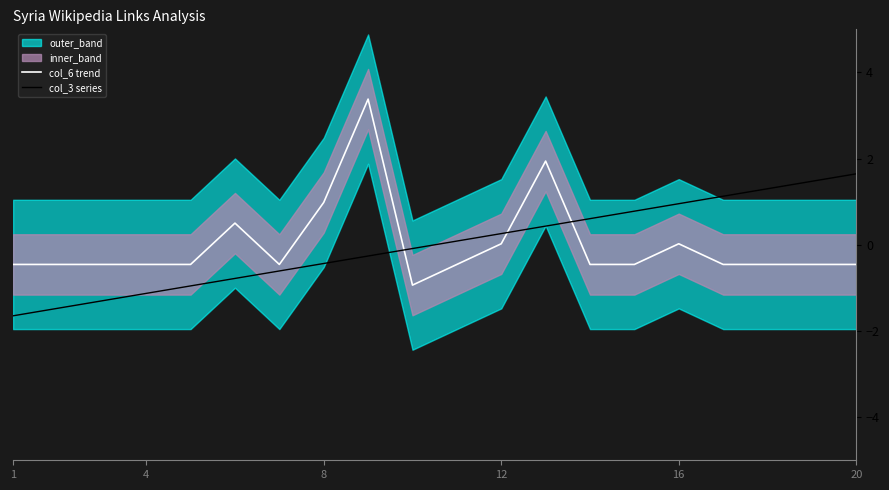

What is the highest value of the col_6 trend series?

3.4